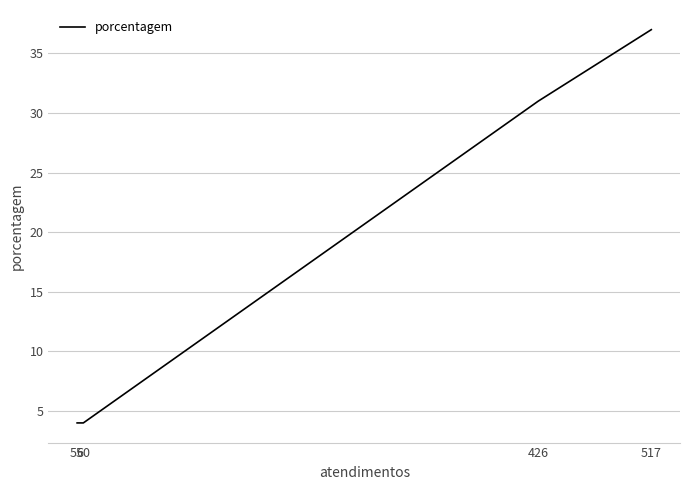

What is the sum of the values at 60 and 517?

41